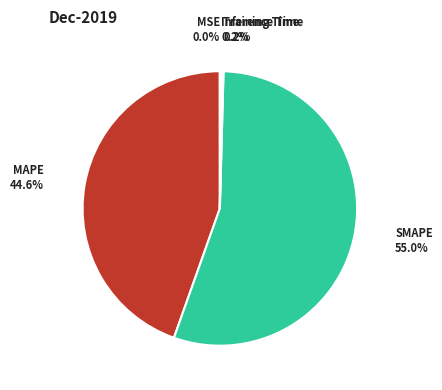

Does any single category account for the majority?

Yes